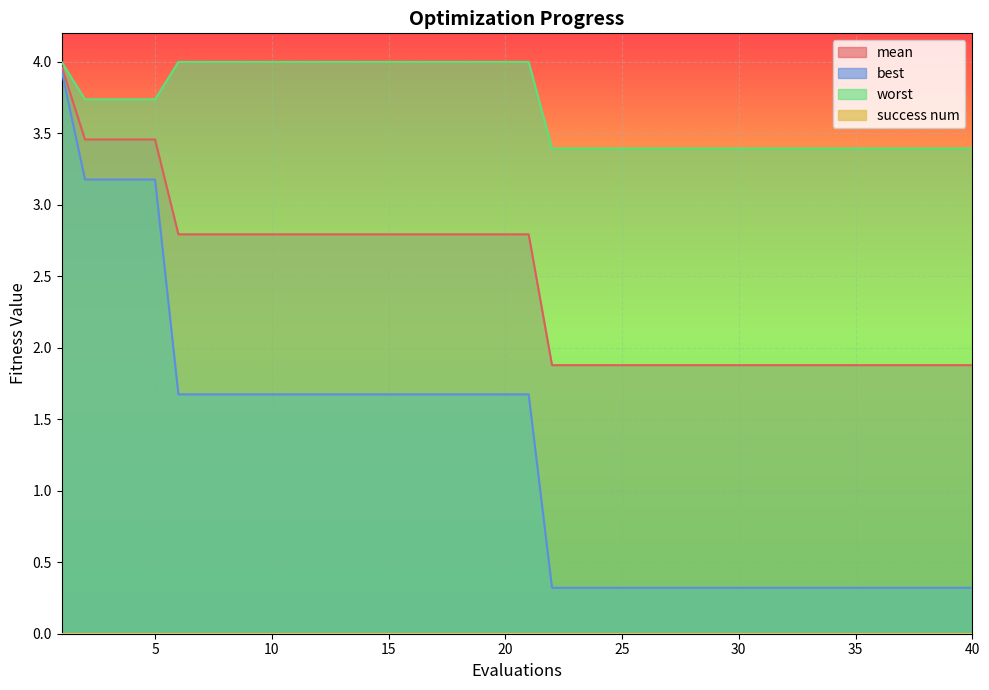

What is the value of the worst point at the 7th from the left?

4.0